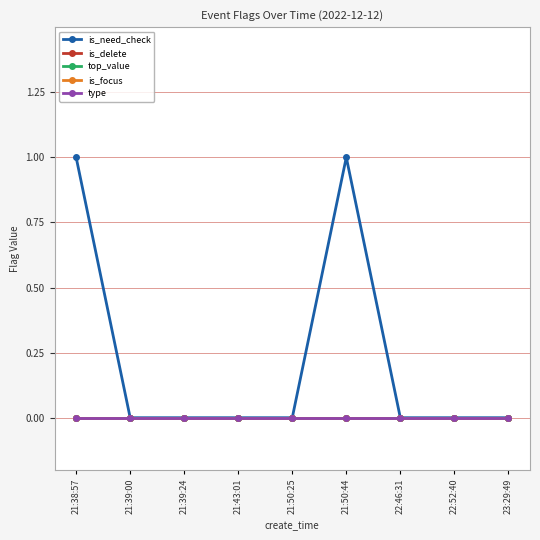

Which has a higher value, 23:29:49 or 21:39:24?

23:29:49